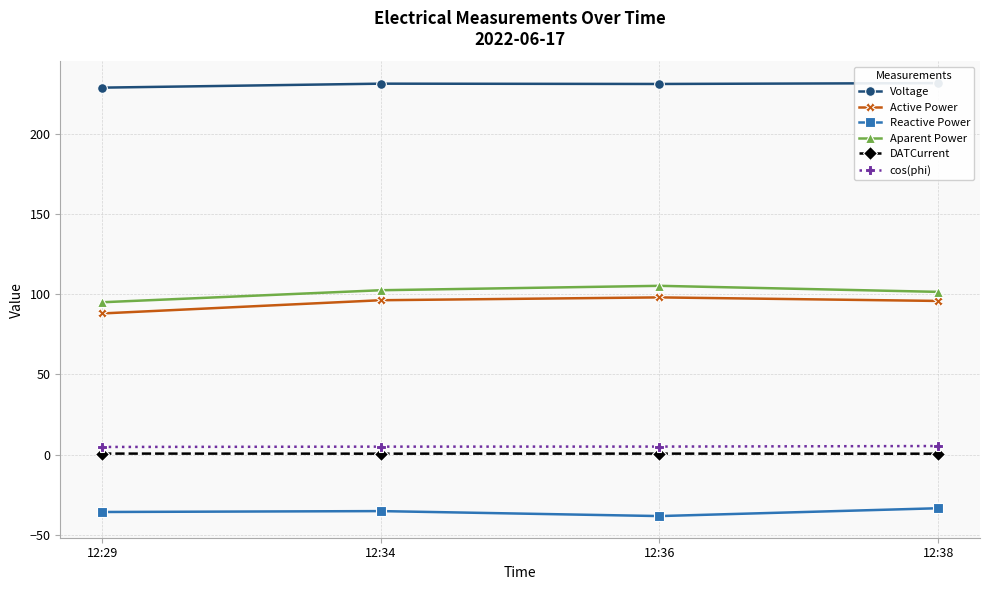

Rank the categories by DATCurrent value from lowest to highest.

12:38, 12:34, 12:36, 12:29